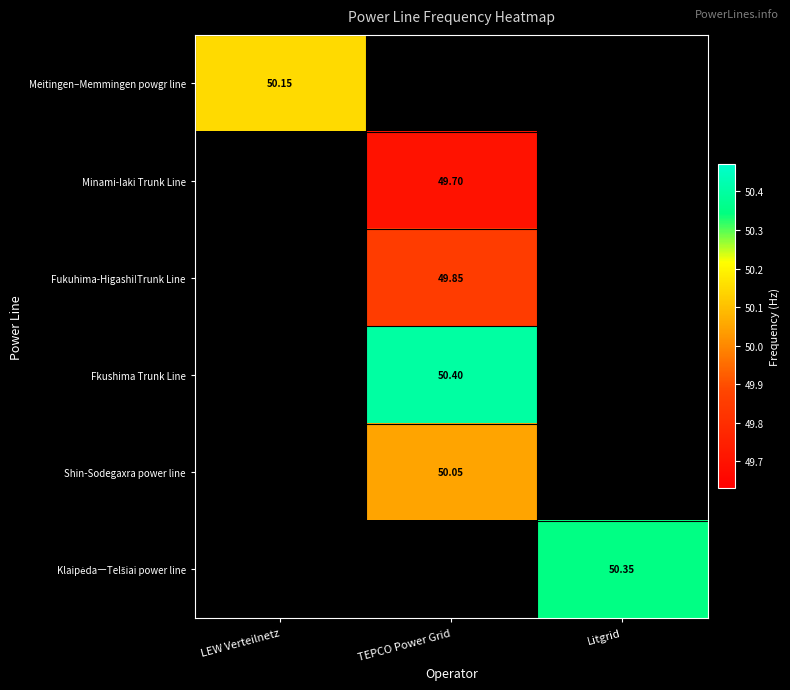

How many values in the Shin-Sodegaxra power line series exceed 50?

1